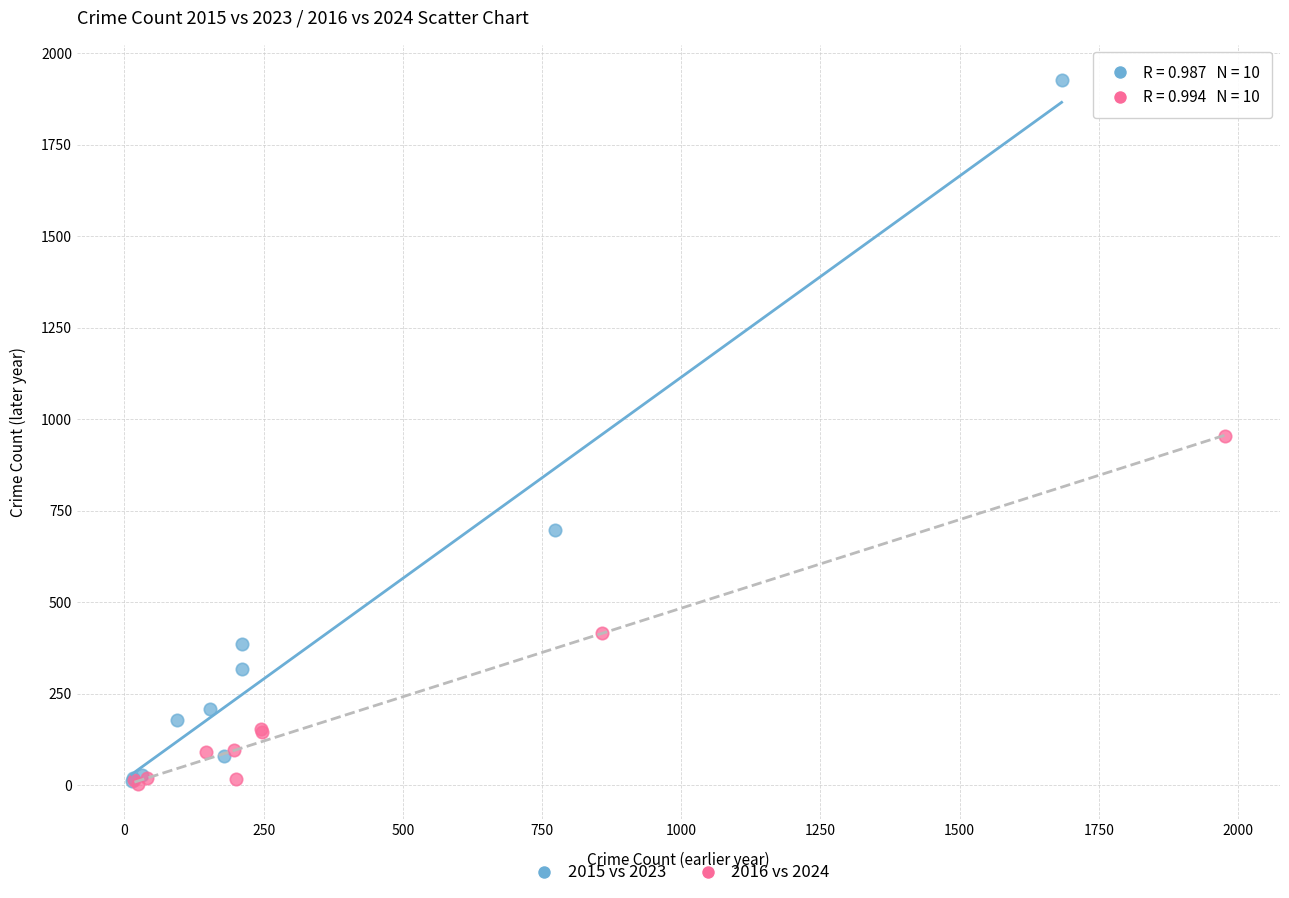

Which series has the widest spread of Y values?

2015 vs 2023